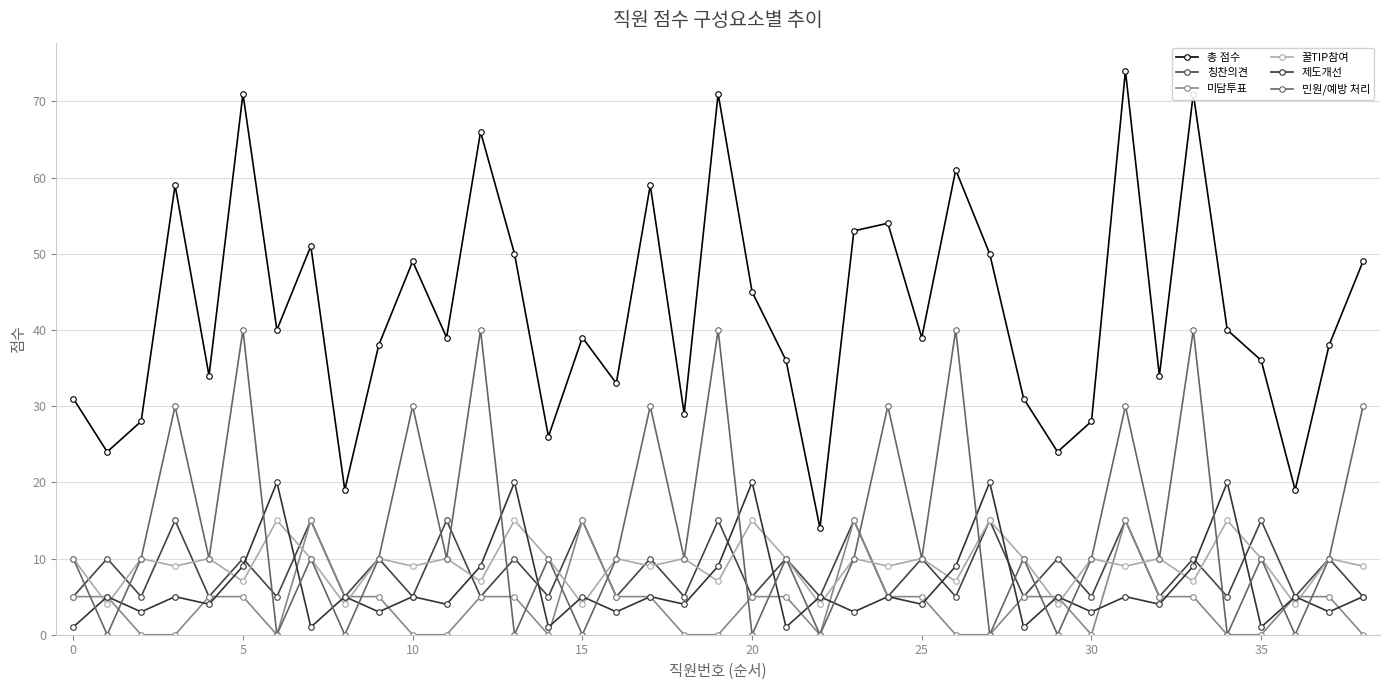

How many intersections are there between 민원/예방 처리 and 칭찬의견?

16